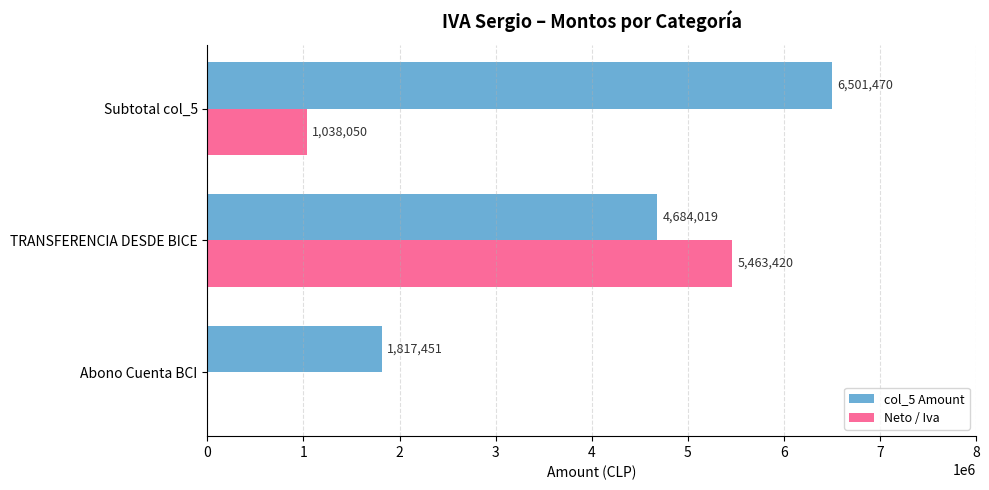

At which label is Neto / Iva closest to 2731710?

Subtotal col_5